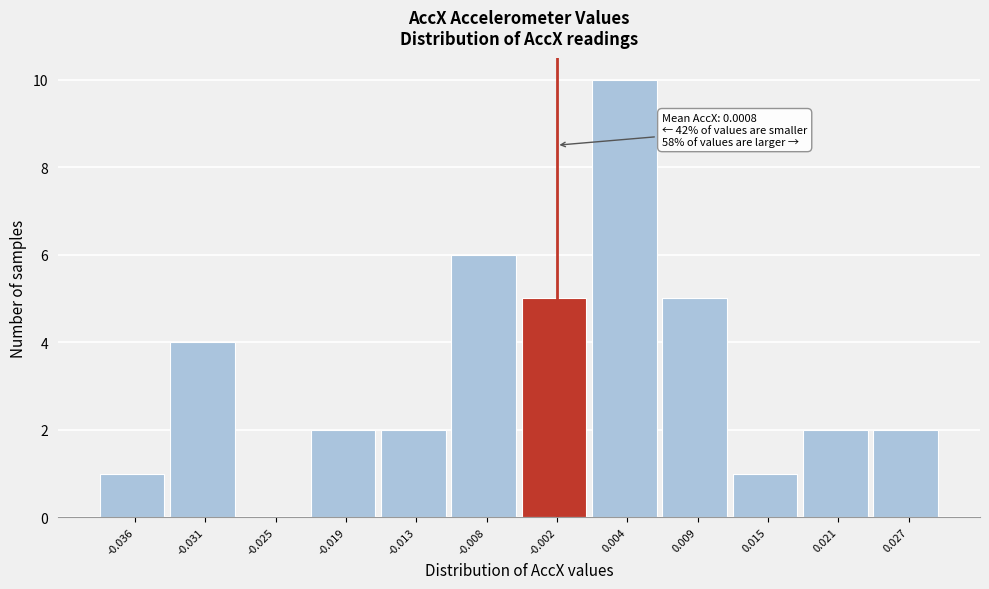

Reading left to right, what are all the values shown in this chart?

-0.036=1	-0.031=4	-0.025=0	-0.019=2	-0.013=2	-0.008=6	-0.002=5	0.004=10	0.009=5	0.015=1	0.021=2	0.027=2